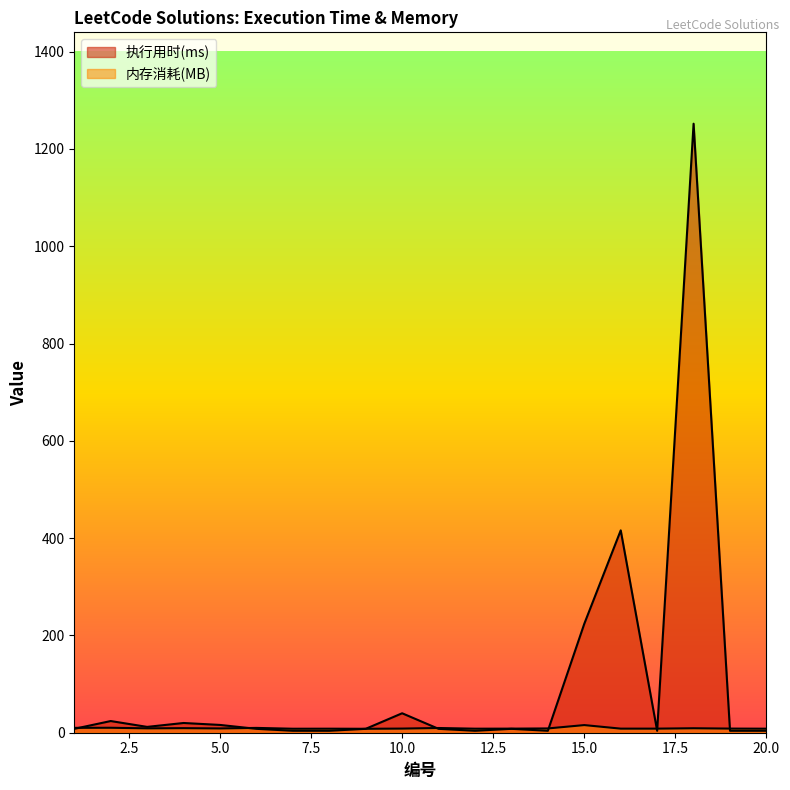

At which label does 执行用时(ms) reach its peak?

18